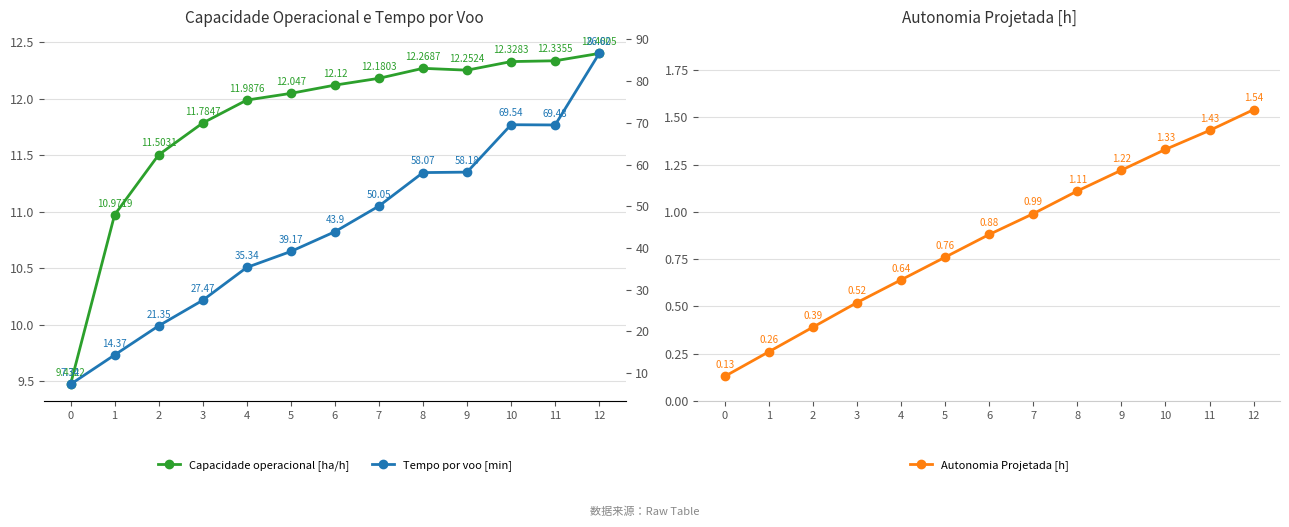

At 1, list the series in order from smallest to largest.

Autonomia Projetada [h], Capacidade operacional [ha/h], Tempo por voo [min]